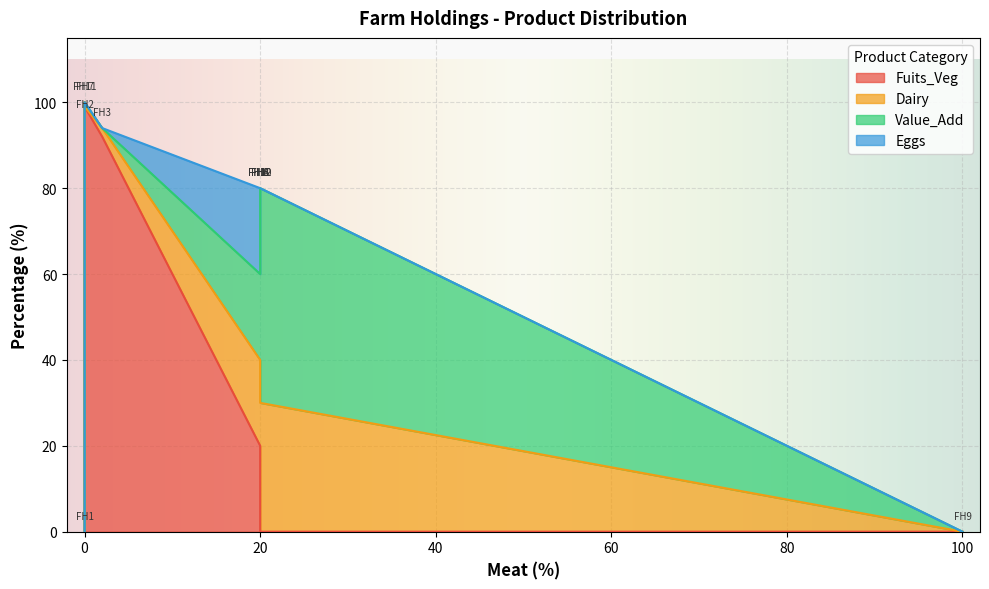

Where is the first local minimum for Value_Add?

FH7